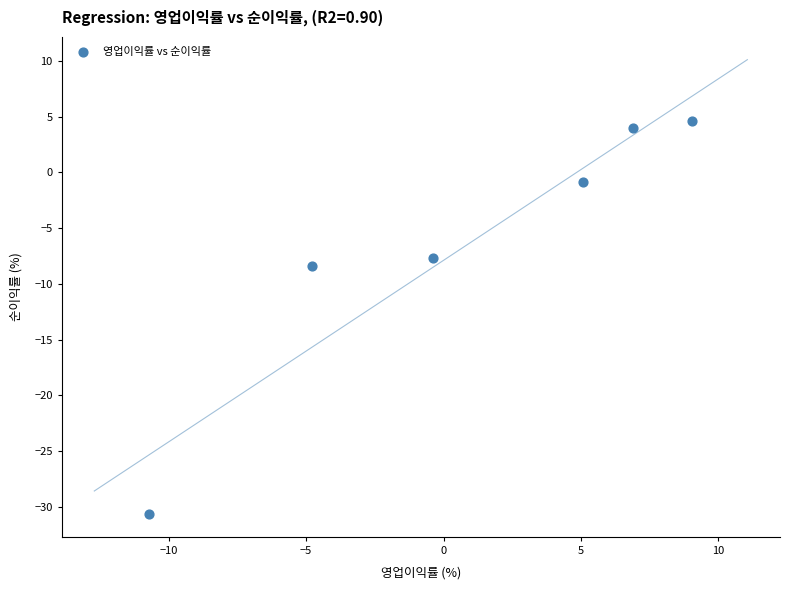

What Y value in the scatter plot is closest to -13?

-8.4